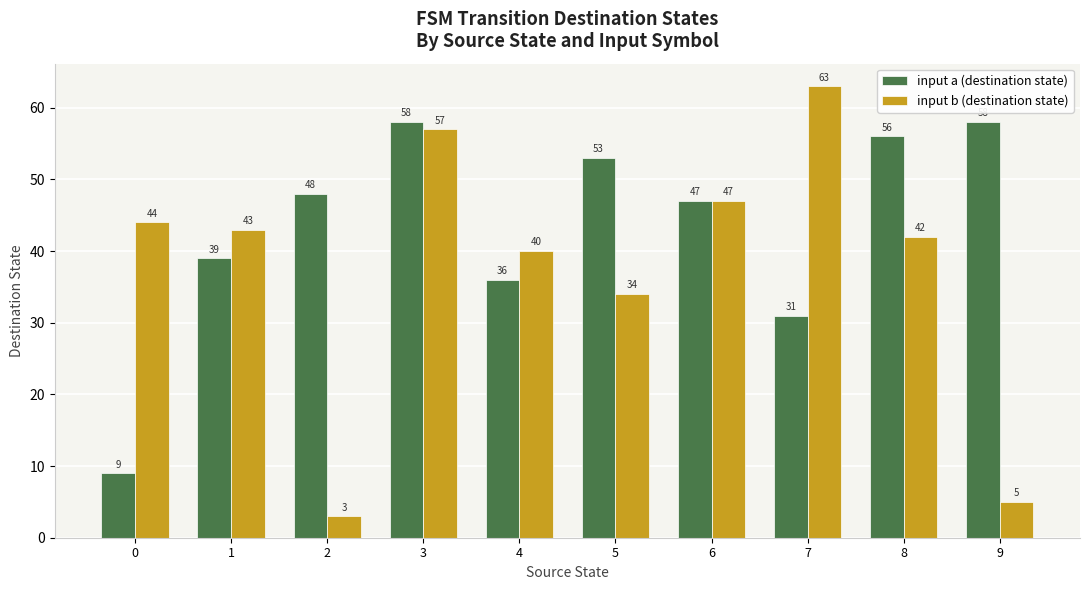

The value of input b (destination state) at 2 is 5. True or false?

False